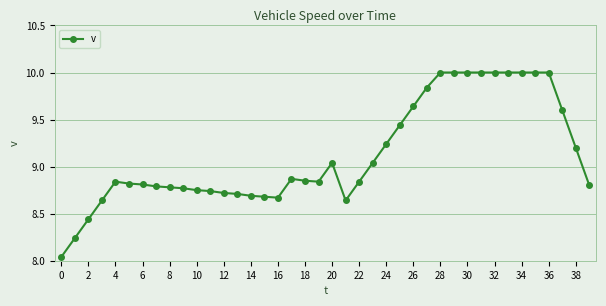

What is the maximum value shown in the chart?

10.0